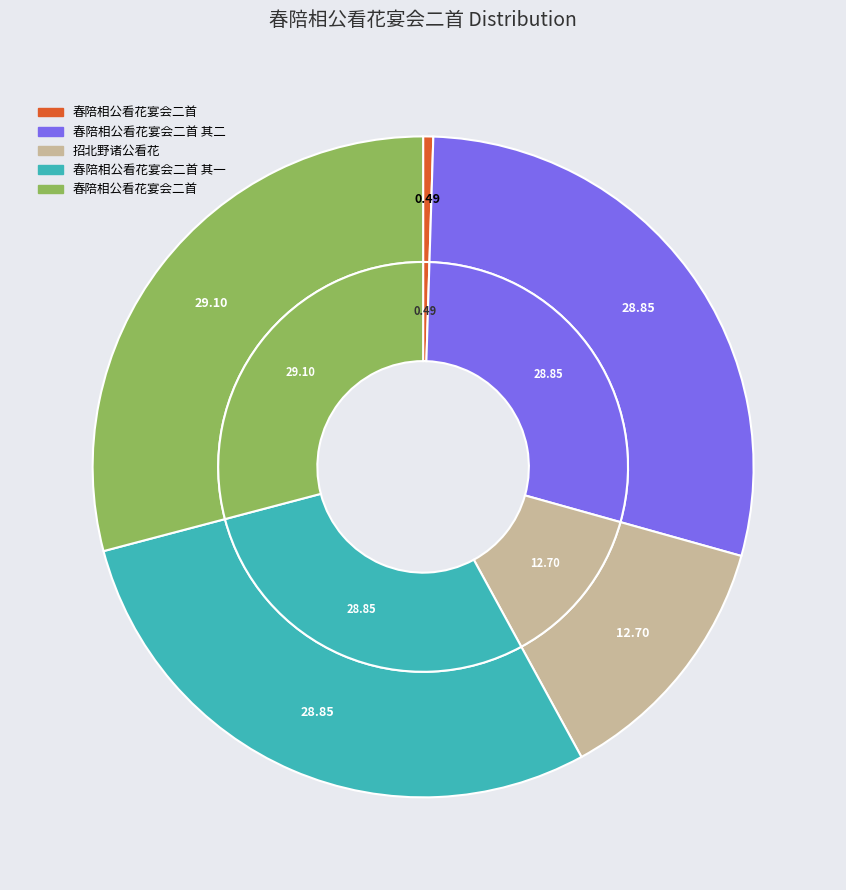

Is it true that 春陪相公看花宴会二首 其一 is 29% of the pie?

True